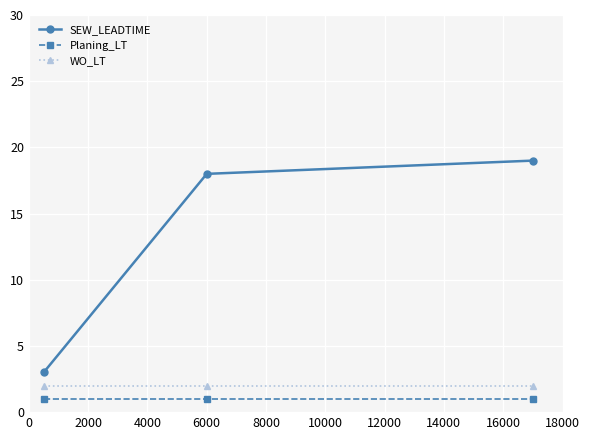

What is the sum of all WO_LT values?

6